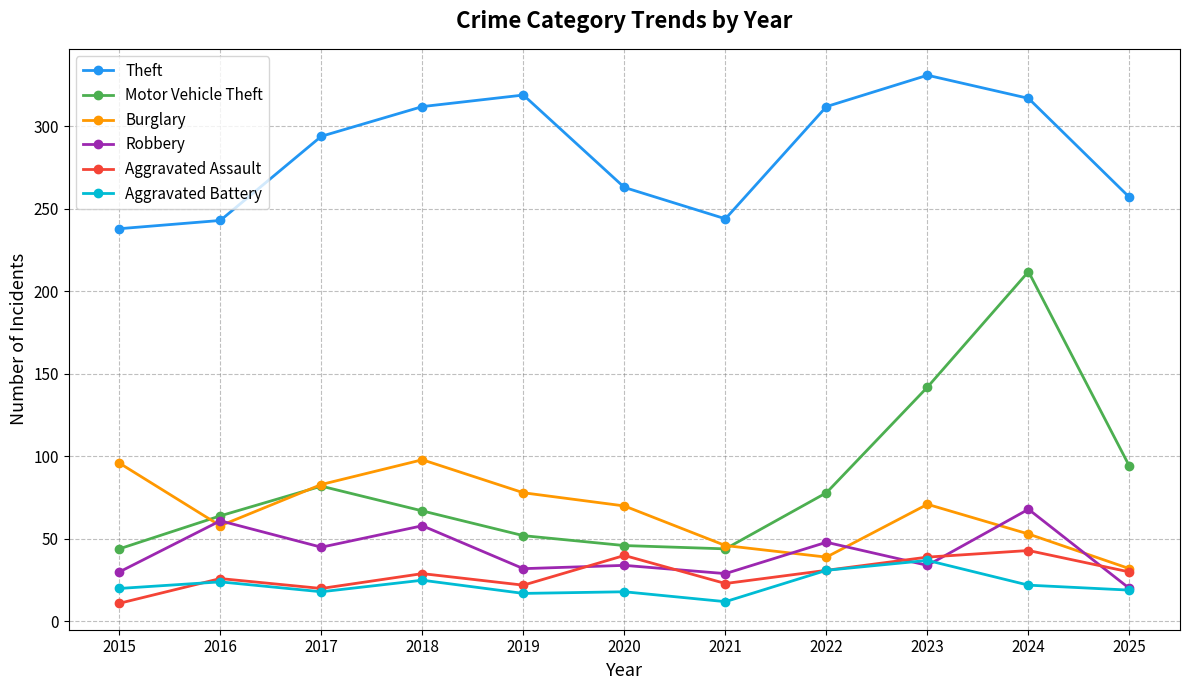

Which series ends up on top after the final intersection of Burglary and Motor Vehicle Theft?

Motor Vehicle Theft